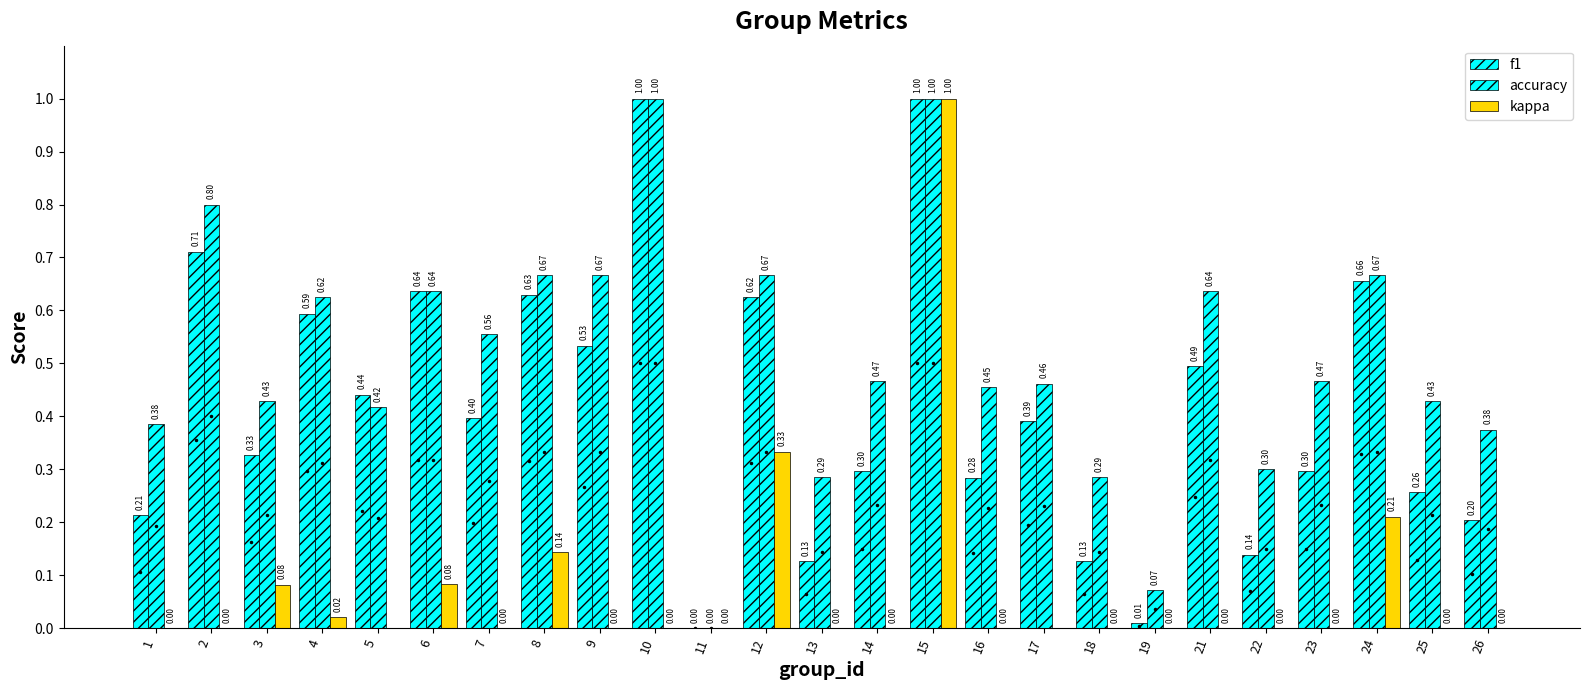

At which label is kappa closest to 0?

1